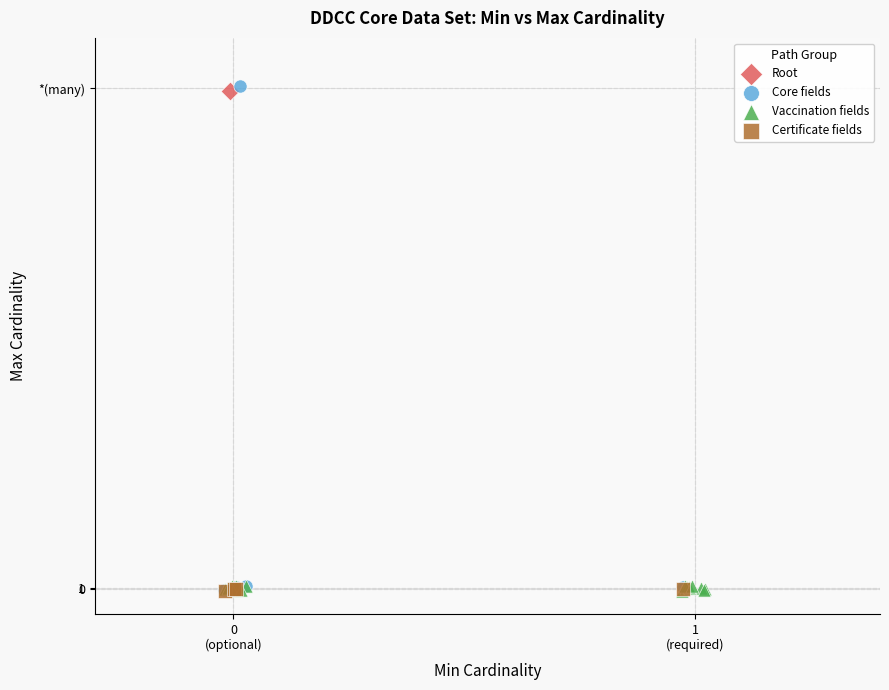

What are all the series names shown in the legend?

Root, Core fields, Vaccination fields, Certificate fields